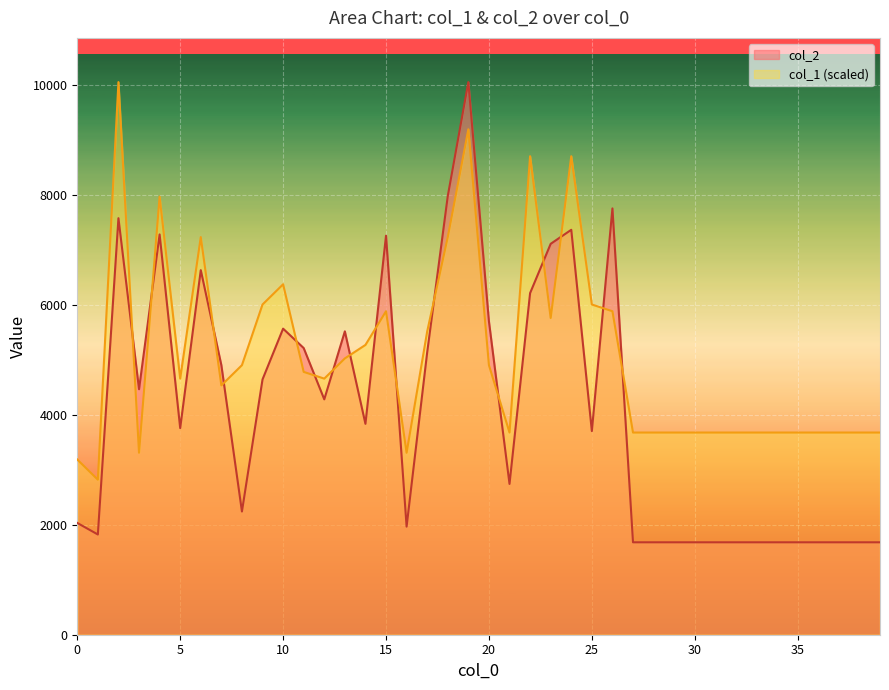

The value of col_2 at 16 is 1965.0. True or false?

True